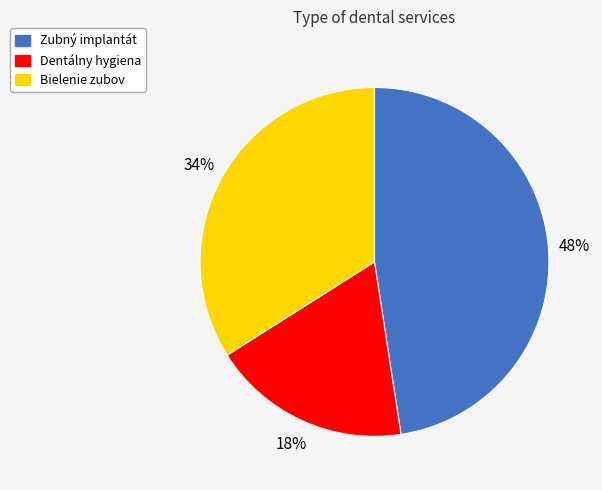

Which slice is the smallest?

Dentálny hygiena